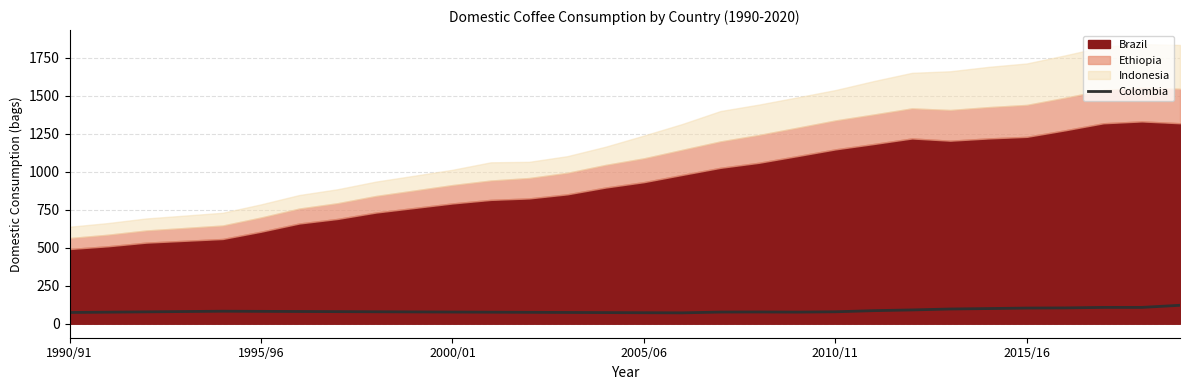

What is the average value?

84.6